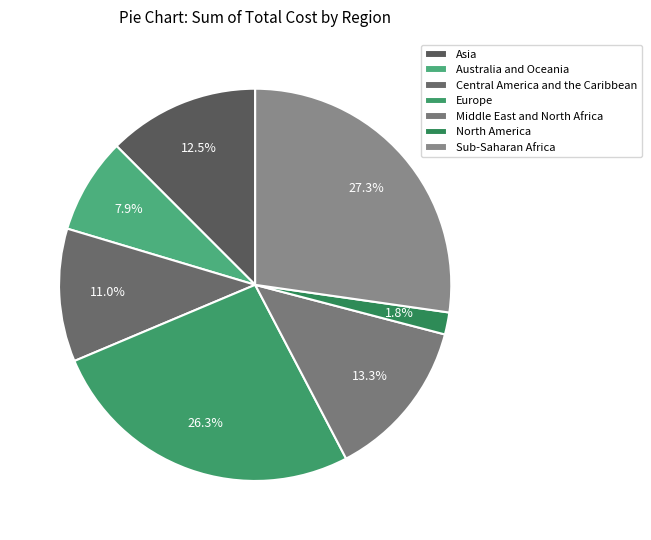

How many slices are in this pie chart?

7